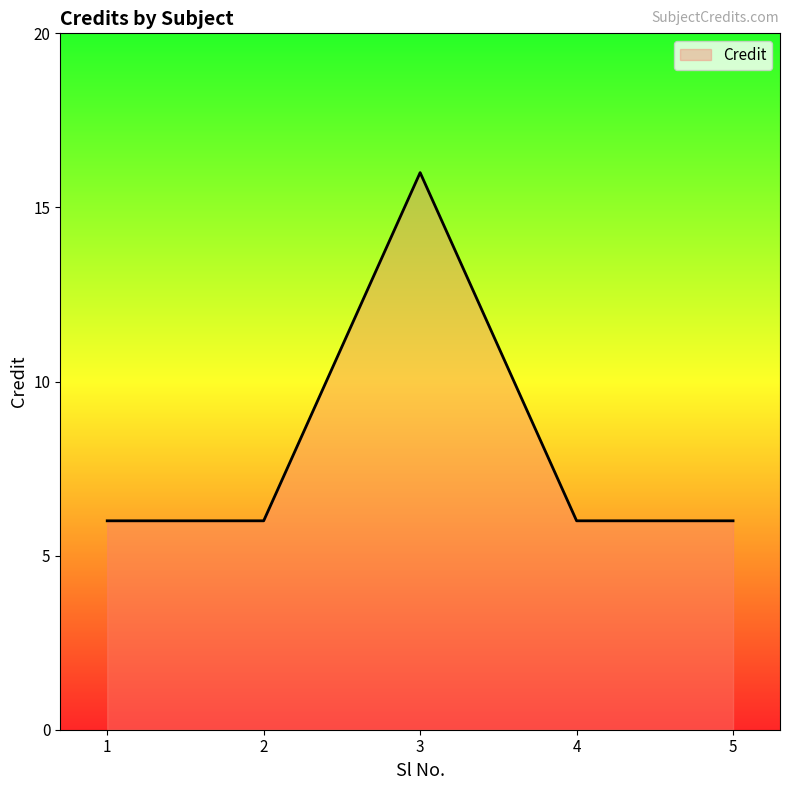

How many categories are shown in the chart?

5